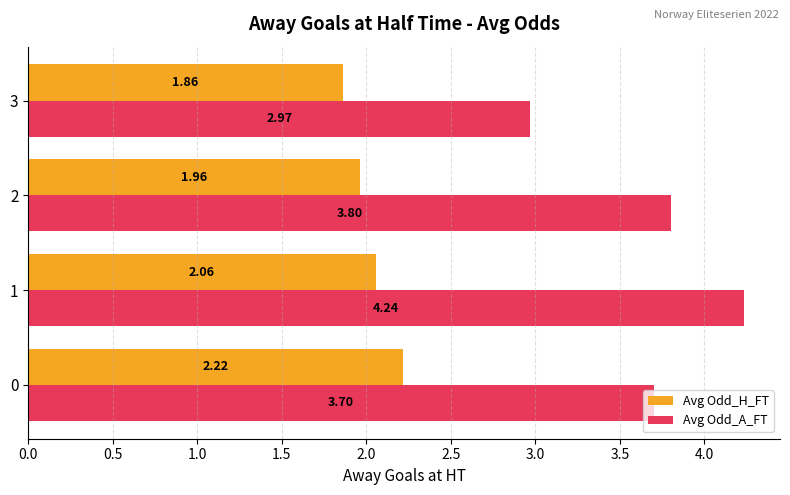

Between 0 and 2, which series saw the biggest shift?

Avg Odd_H_FT